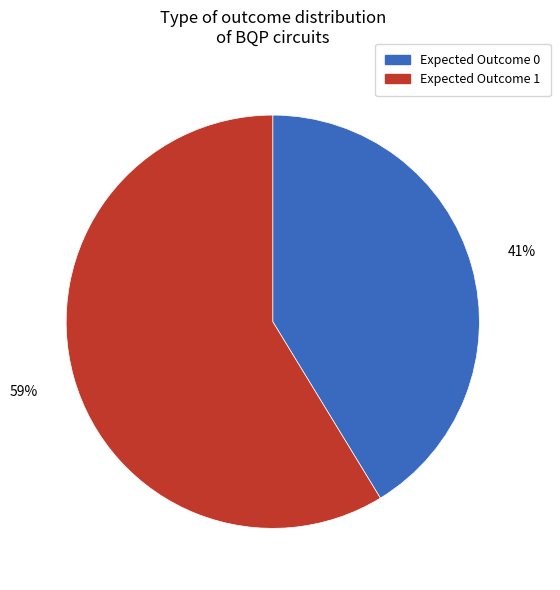

Is the sum of Expected Outcome 1 and Expected Outcome 0 greater than half?

Yes